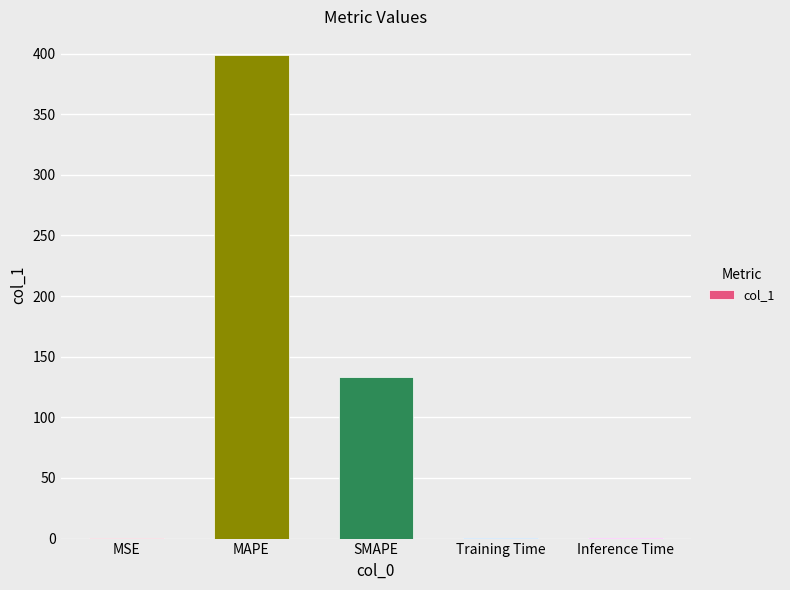

Between MAPE and Inference Time, which is larger?

MAPE